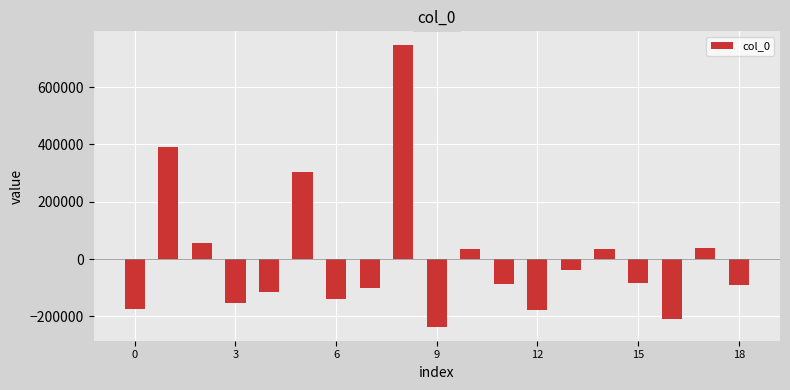

What is the value of the 14th bar from the left?

-36773.5